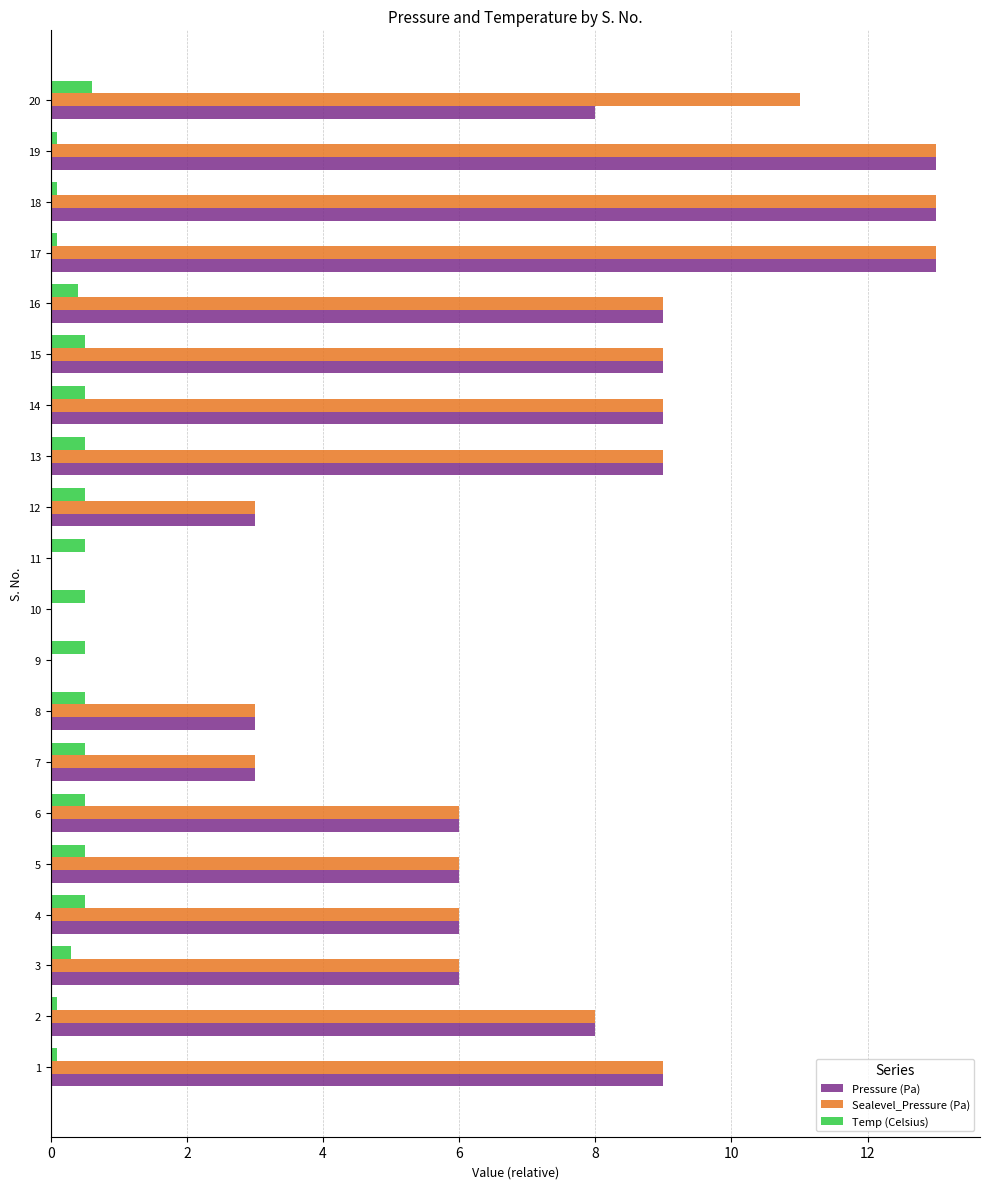

What is the sum of all Sealevel_Pressure (Pa) values?

136.0